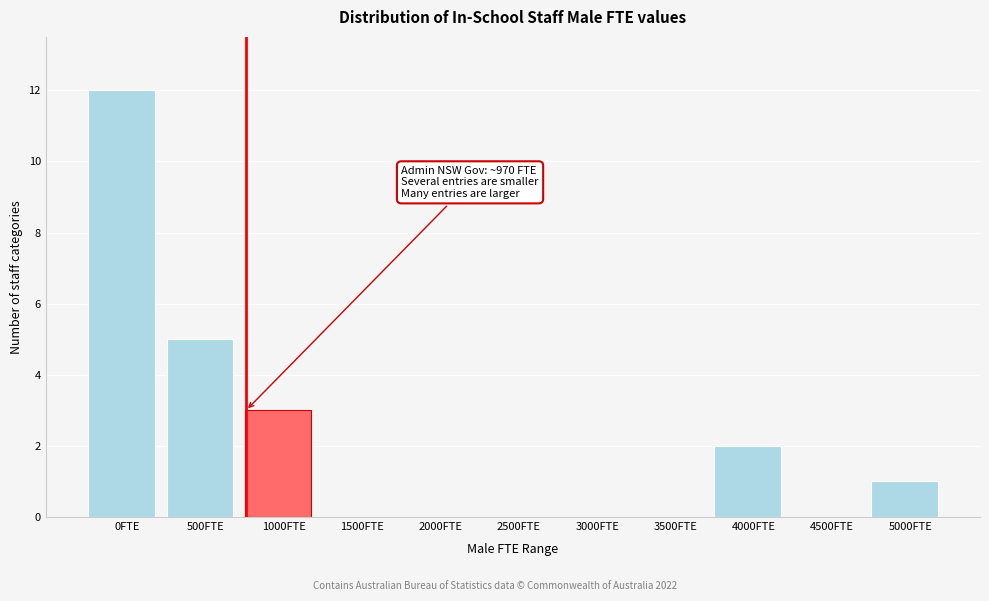

Reading left to right, what are all the values shown in this chart?

0FTE=12	500FTE=5	1000FTE=3	1500FTE=0	2000FTE=0	2500FTE=0	3000FTE=0	3500FTE=0	4000FTE=2	4500FTE=0	5000FTE=1